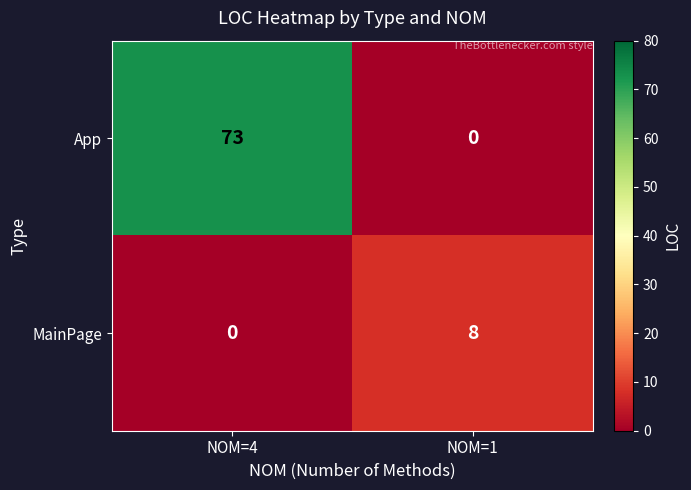

Which category has the lowest value in the App series?

NOM=1